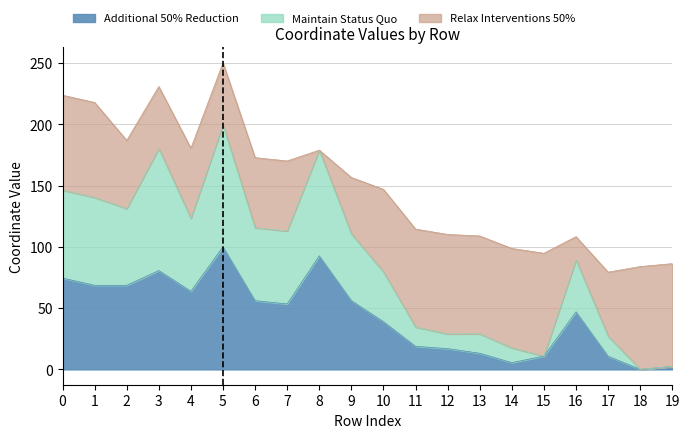

At which category does the chart reach its minimum across all series?

18